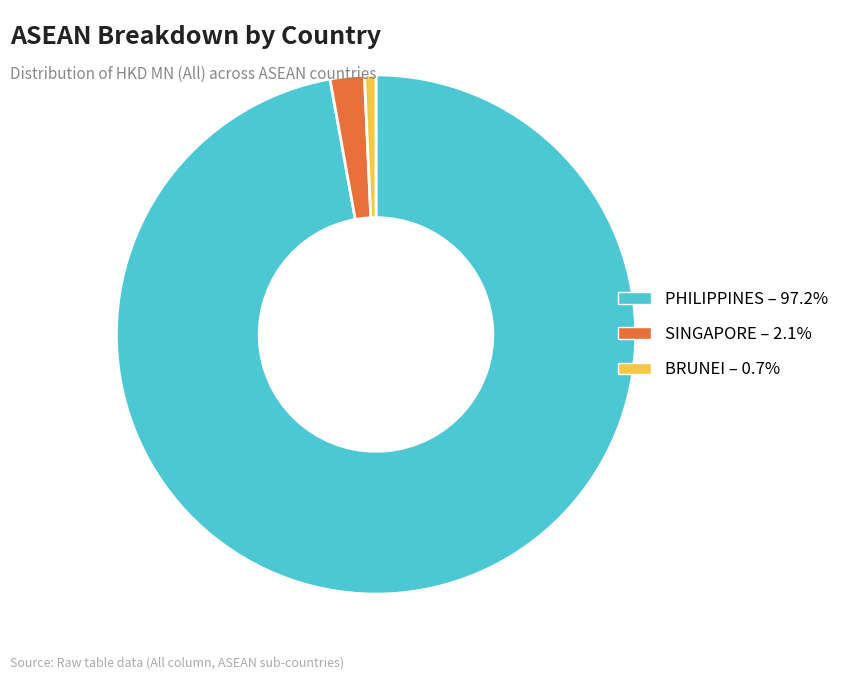

Does BRUNEI – 0.7% represent more than half of the total?

No